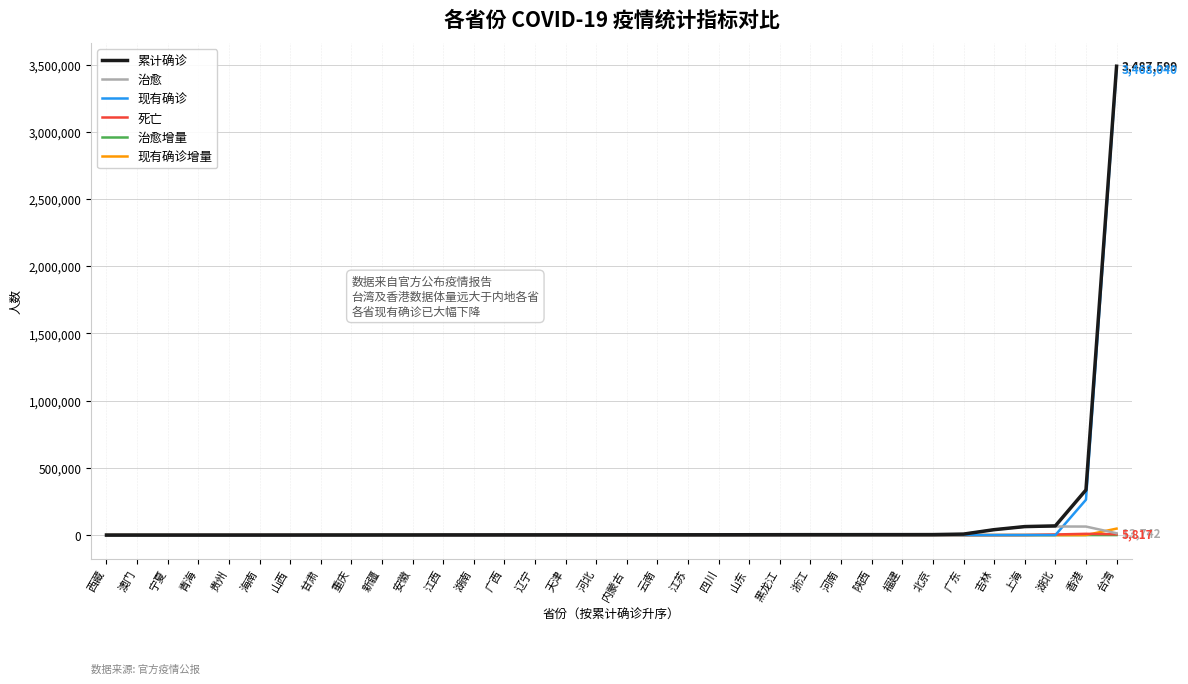

Where is 累计确诊 nearest to the value 1743800?

香港